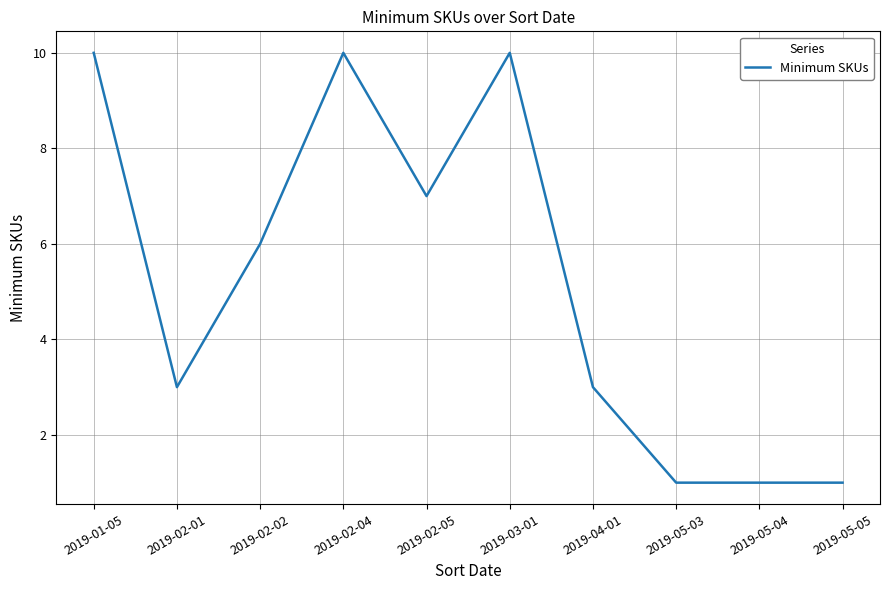

True or false: the data shows 6 at 2019-02-02.

True